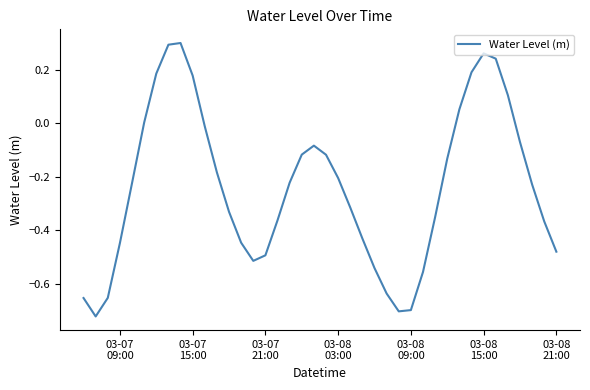

Reading left to right, transcribe all the data shown in this chart.

-0.7	-0.7	-0.7	-0.4	-0.2	0.0	0.2	0.3	0.3	0.2	-0.0	-0.2	-0.3	-0.4	-0.5	-0.5	-0.4	-0.2	-0.1	-0.1	-0.1	-0.2	-0.3	-0.4	-0.5	-0.6	-0.7	-0.7	-0.6	-0.4	-0.1	0.1	0.2	0.3	0.2	0.1	-0.1	-0.2	-0.4	-0.5